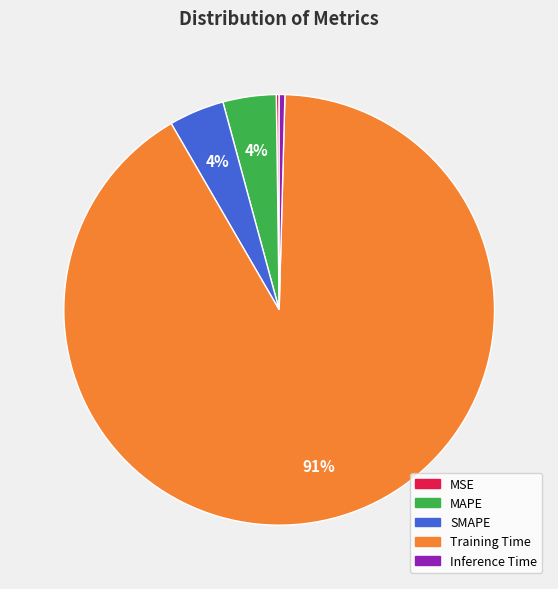

What percentage is the MAPE slice, to the nearest percent?

4%